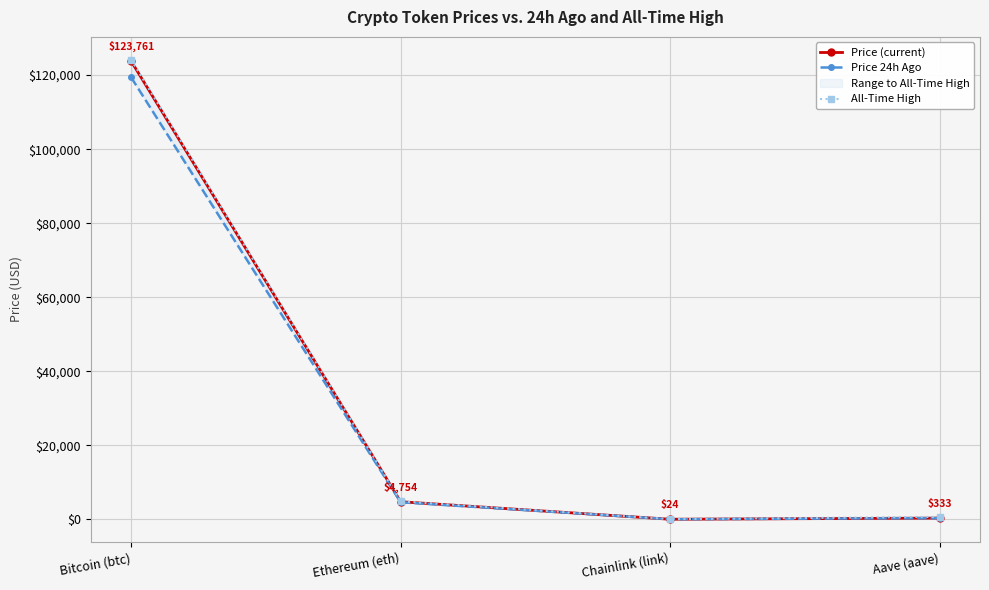

The value of Price (current) at Ethereum (eth) is 4754.3. True or false?

True